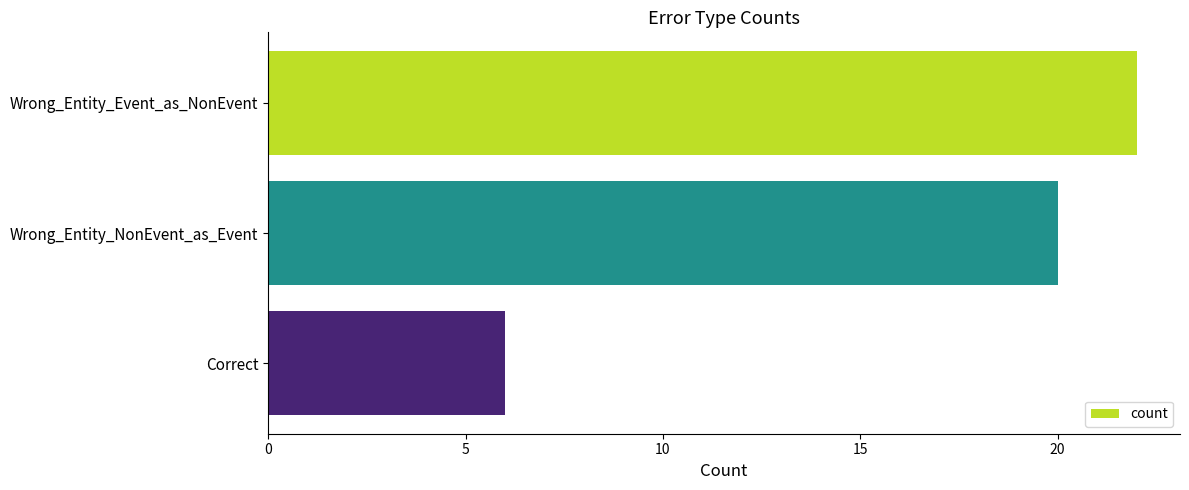

Rank the categories by value from highest to lowest.

Wrong_Entity_Event_as_NonEvent, Wrong_Entity_NonEvent_as_Event, Correct